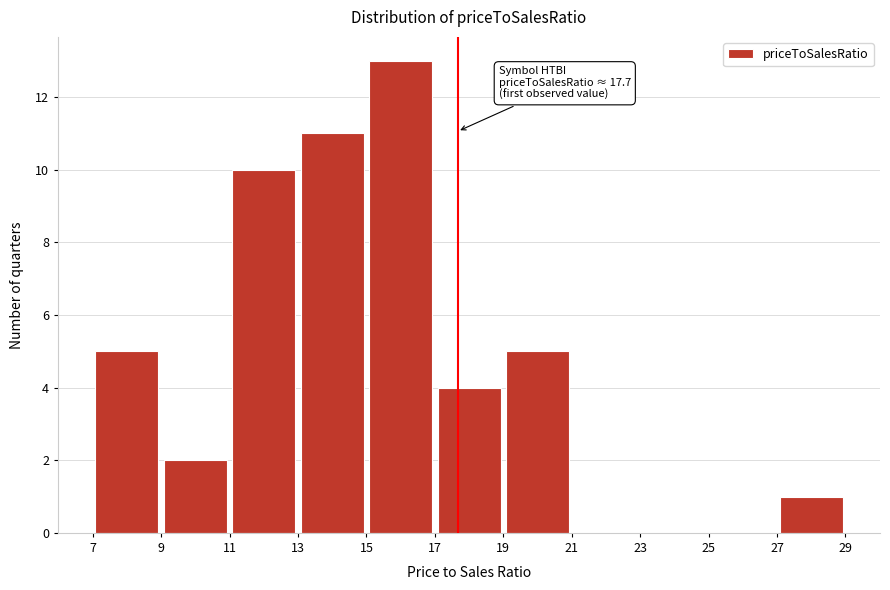

Which range on the x-axis has the tallest bar?

15 to 17